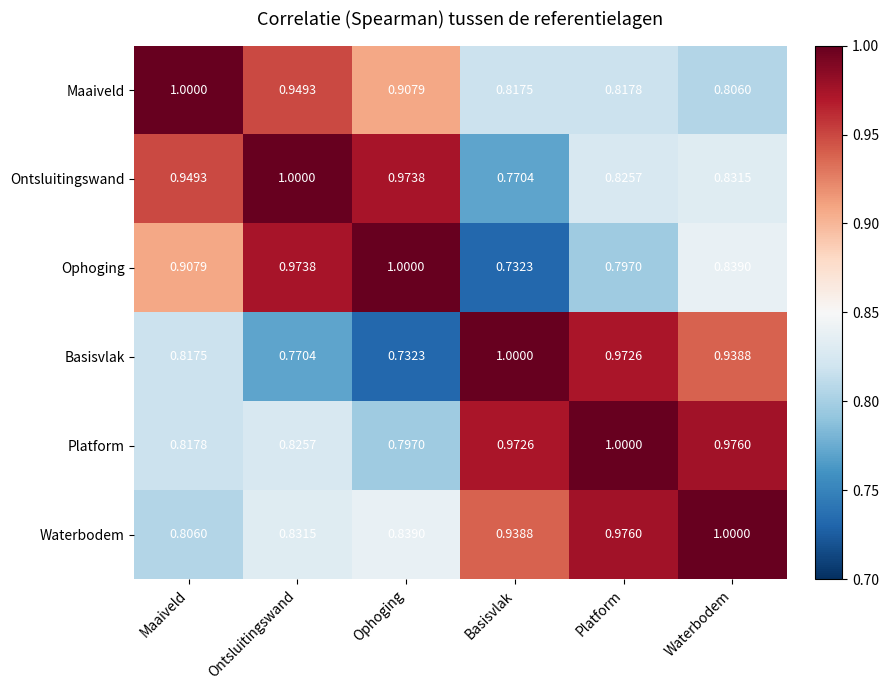

How many data points does each series have?

6